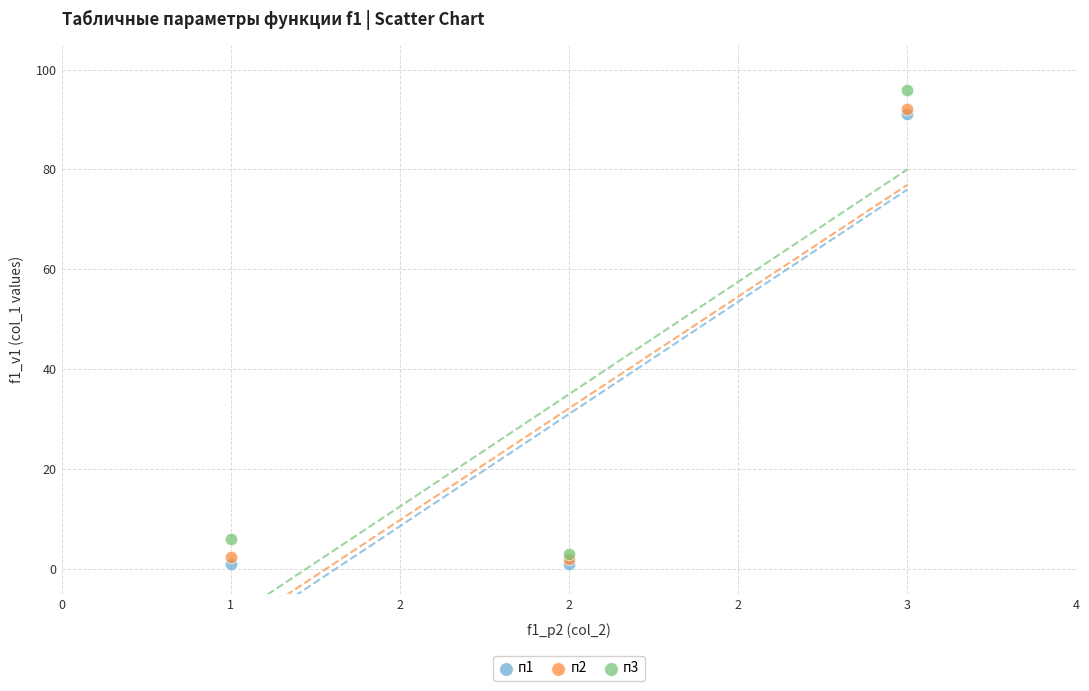

Which series has the largest Y range (max minus min)?

п3